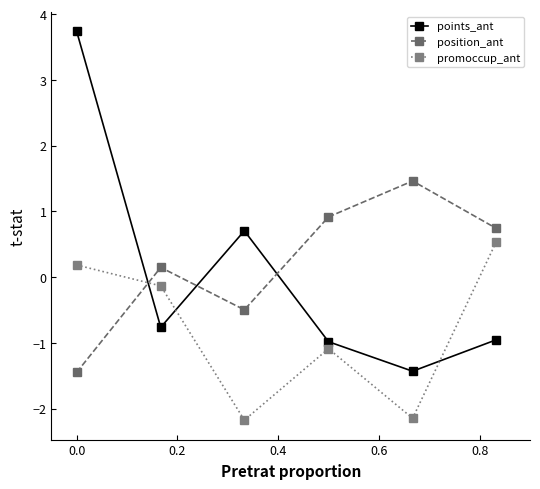

What is the minimum value for points_ant?

-1.4